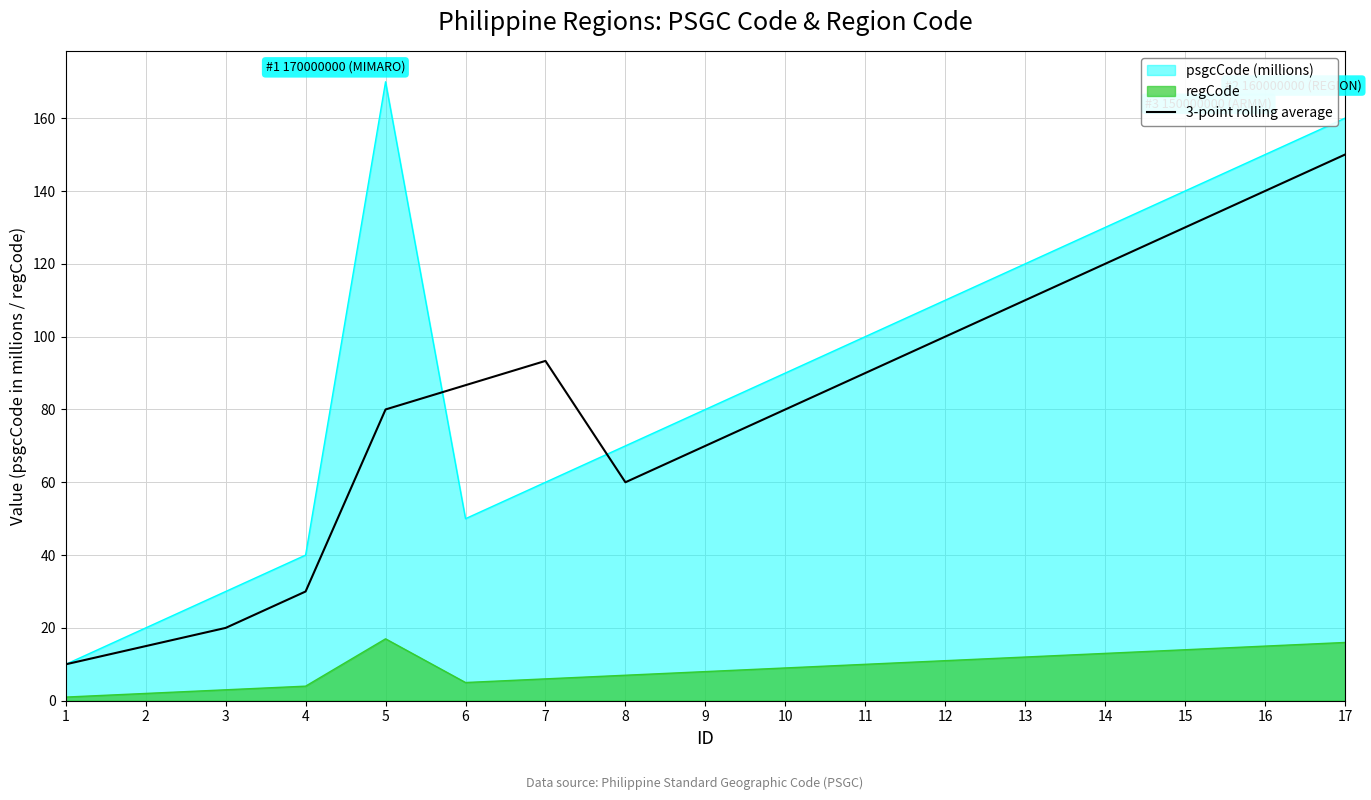

What is the value of the 1st point from the left?

10.0